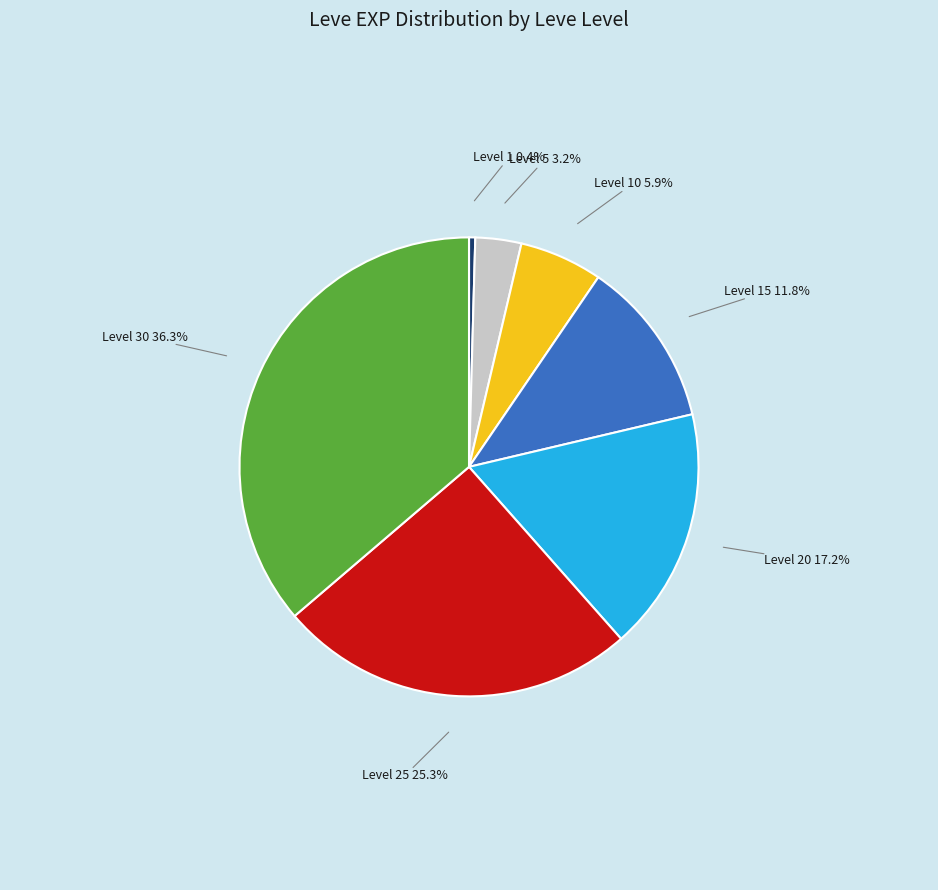

Combined, do Level 15 and Level 5 account for over 50%?

No